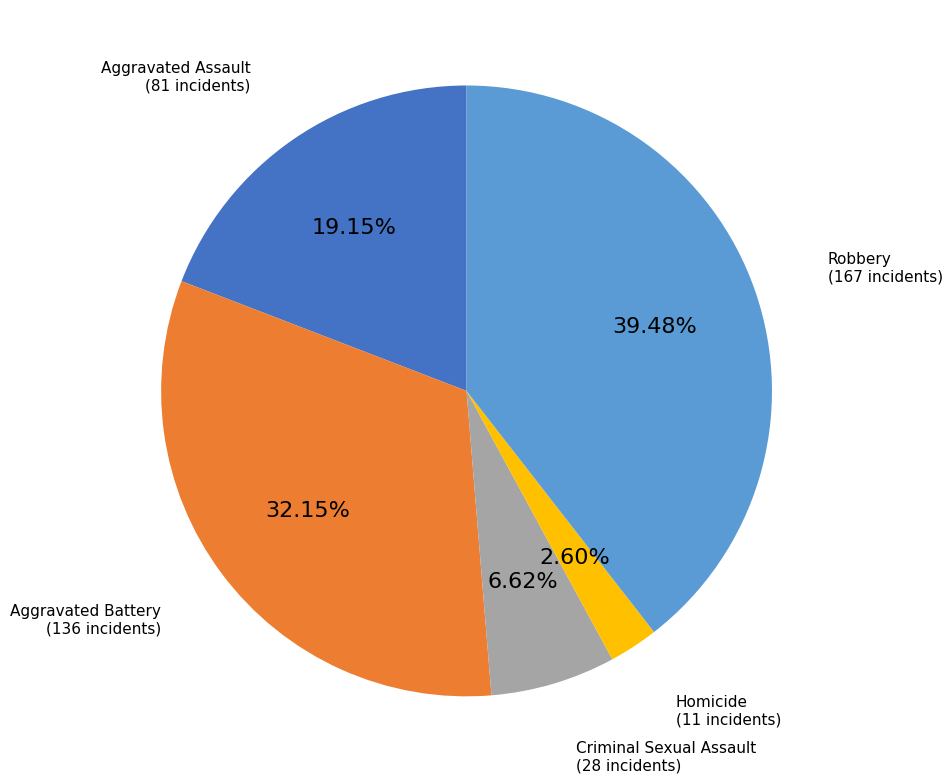

How many segments does this pie chart have?

5